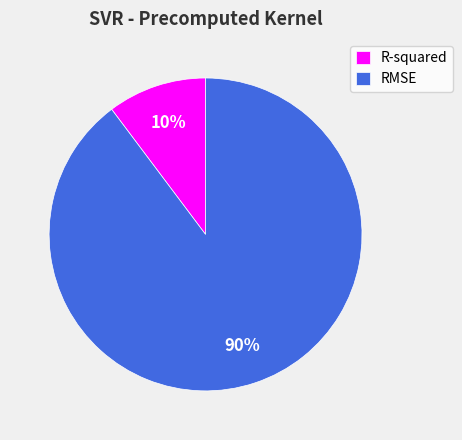

Which category has the smallest portion of the pie?

R-squared